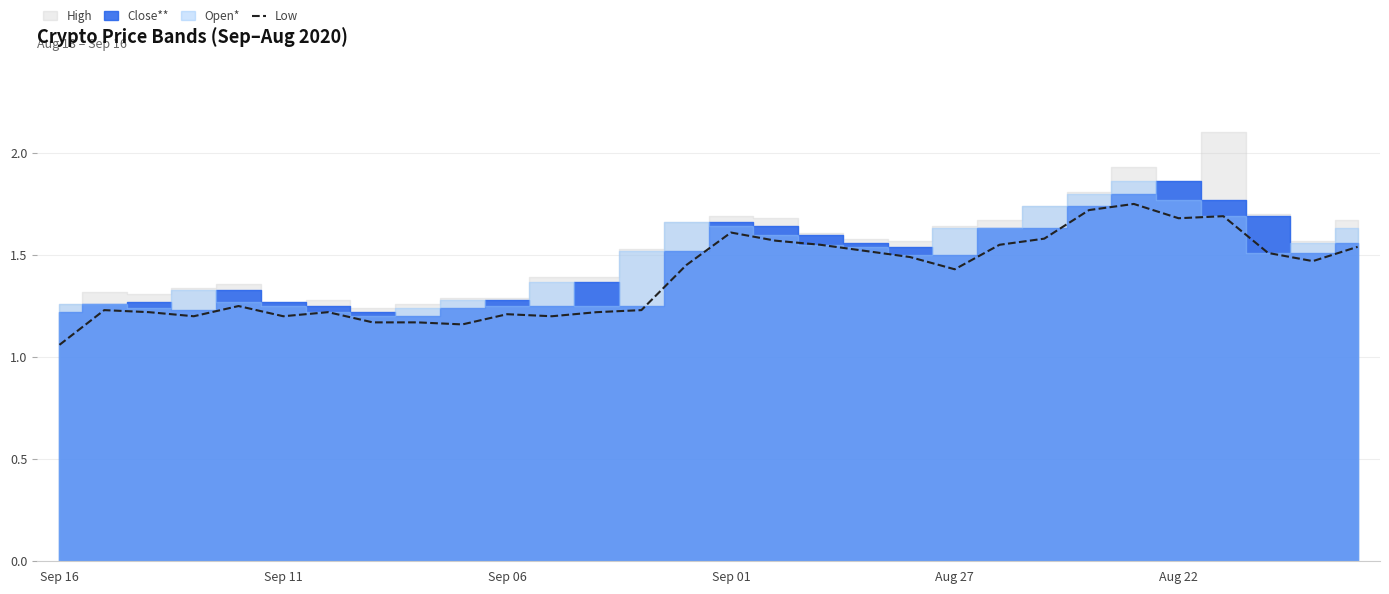

The chart shows a value of 1.6 at 17. True or false?

True